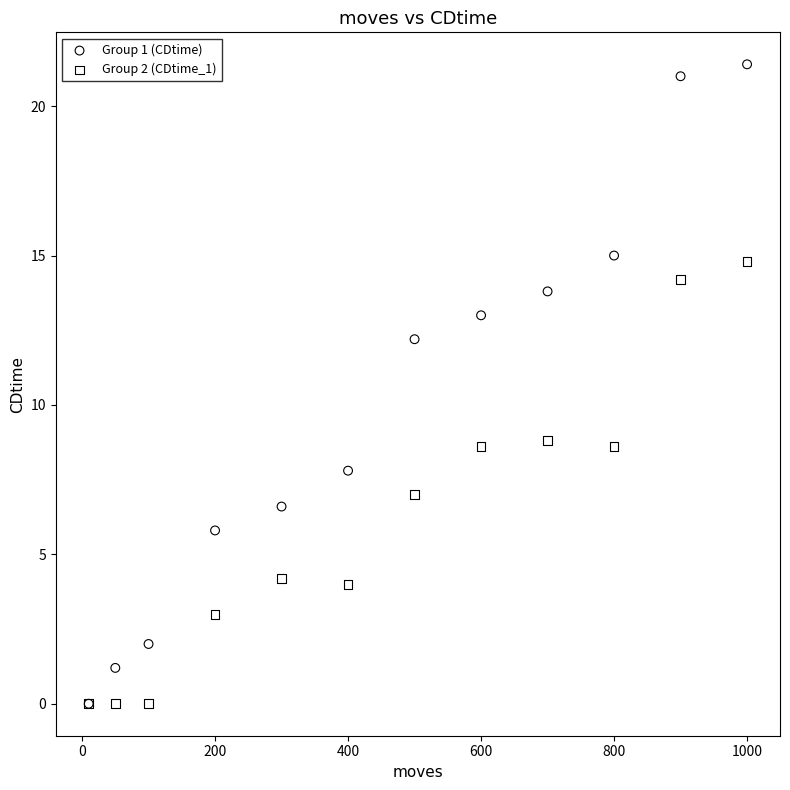

What are all the series names shown in the legend?

Group 1 (CDtime), Group 2 (CDtime_1)